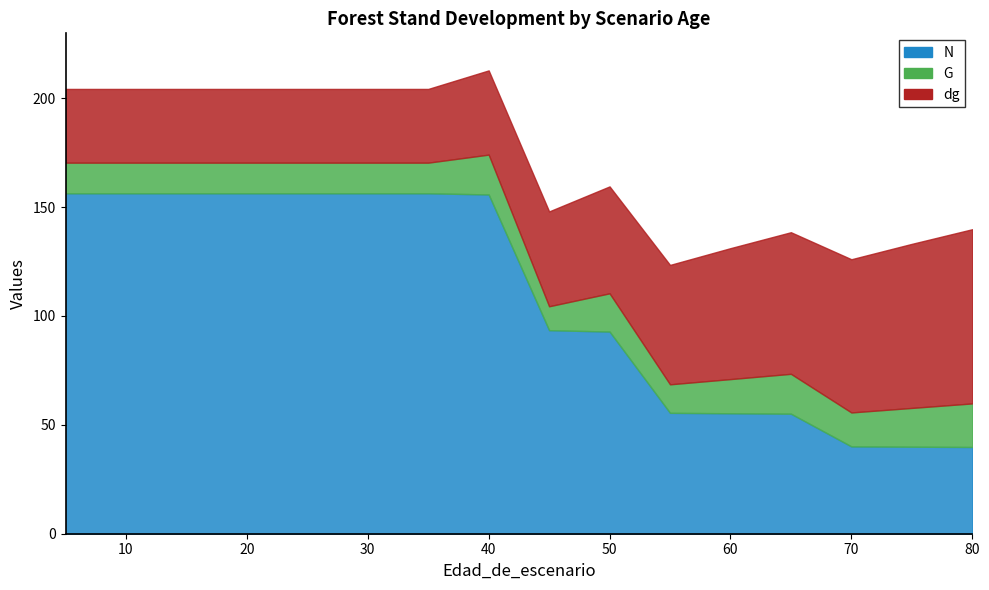

List the series in order of their peak value, highest first.

N, dg, G